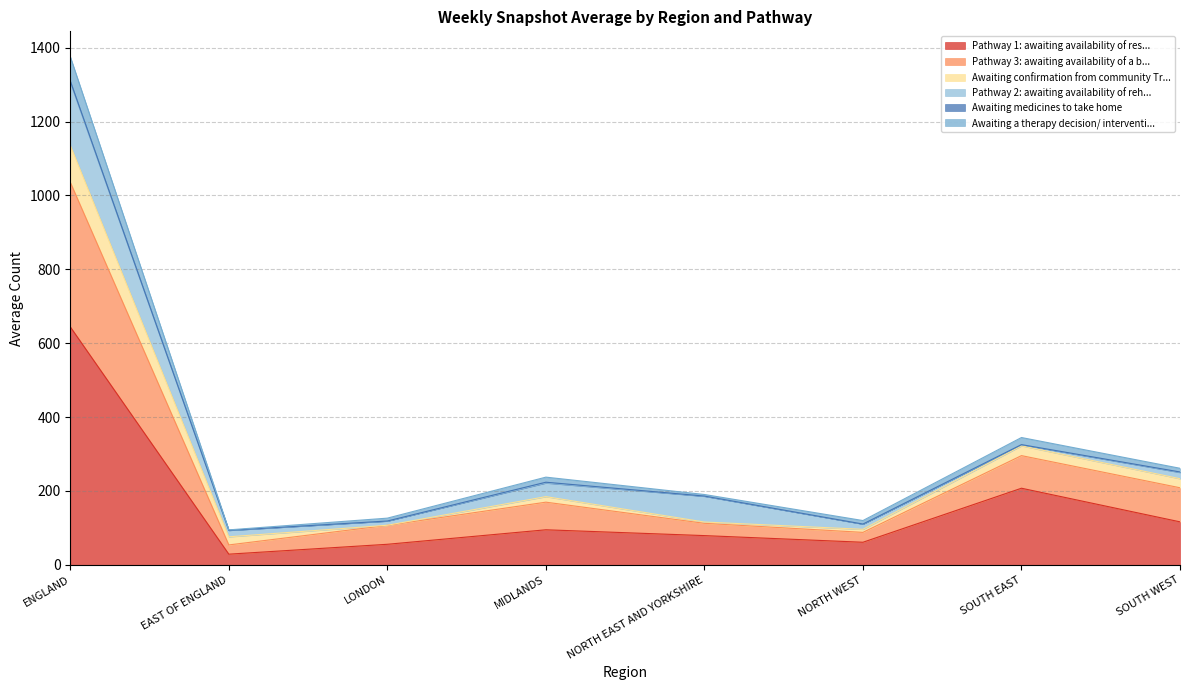

At which label does Pathway 3: awaiting availability of a b... reach its peak?

ENGLAND